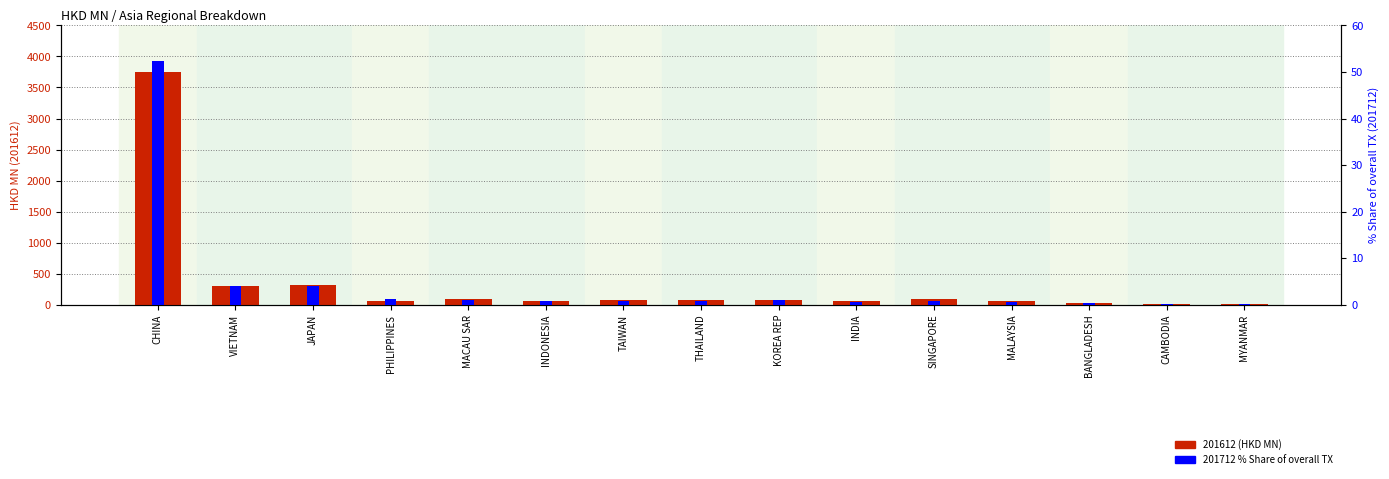

What is the difference between the highest and lowest values at PHILIPPINES?

67.0